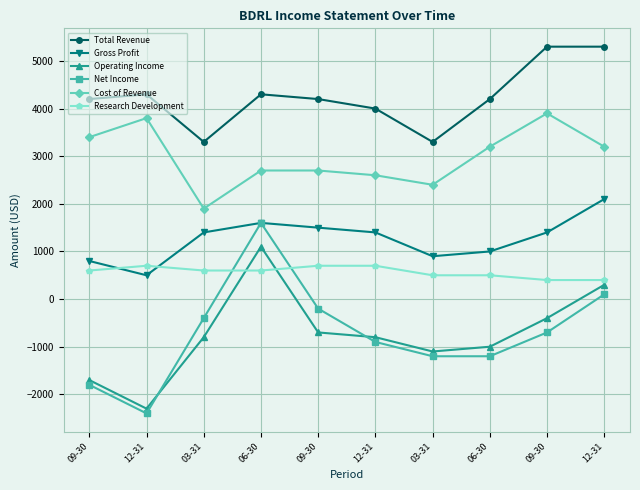

How many lines are shown in the chart?

6